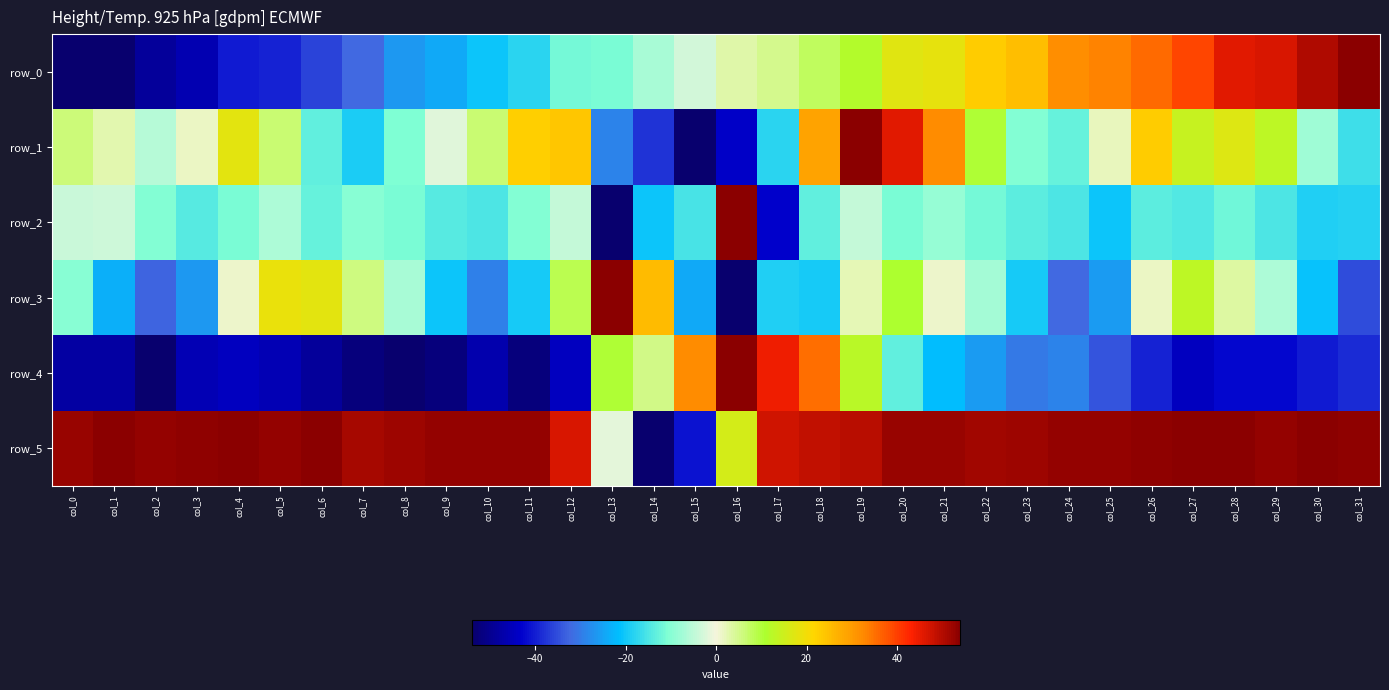

Reading left to right, list all the values displayed in this chart.

row_0: -54.0	-54.0	-48.7	-46.3	-40.1	-39.3	-36.3	-32.4	-26.2	-24.4	-20.4	-17.8	-11.6	-11.0	-7.1	-3.1	3.1	5.0	7.7	11.4	17.6	18.2	22.9	25.1	31.7	33.0	35.6	39.3	45.6	46.4	50.4	54.0
row_1: 6.3	2.6	-5.7	1.4	17.8	6.6	-13.4	-19.4	-10.9	-1.9	6.6	22.7	24.0	-28.9	-37.7	-54.0	-43.6	-18.1	28.8	54.0	45.9	32.3	10.4	-10.4	-12.8	2.0	22.9	14.1	17.0	13.0	-7.8	-16.1
row_2: -4.0	-3.4	-10.3	-14.0	-11.3	-6.6	-13.0	-10.1	-11.3	-14.3	-15.0	-10.4	-4.4	-54.0	-20.6	-15.5	54.0	-43.2	-13.4	-4.3	-11.2	-8.9	-11.7	-13.9	-14.9	-20.4	-13.5	-14.6	-12.1	-15.2	-18.8	-18.2
row_3: -9.8	-23.5	-32.5	-26.4	0.9	18.7	18.0	5.9	-7.0	-20.4	-29.5	-19.5	8.6	54.0	25.4	-24.4	-54.0	-18.9	-19.8	2.5	10.9	1.1	-7.6	-19.6	-32.3	-26.1	1.3	12.8	3.4	-6.5	-21.0	-35.4
row_4: -47.8	-47.8	-54.0	-45.7	-44.7	-45.7	-48.8	-51.9	-54.0	-51.9	-46.7	-51.9	-44.7	10.4	5.2	32.2	54.0	44.7	35.3	12.5	-13.5	-21.8	-26.0	-30.1	-29.1	-34.3	-39.5	-44.7	-42.6	-42.6	-40.5	-38.4
row_5: 52.5	54.0	52.8	53.4	53.7	52.8	54.0	51.2	52.2	52.8	52.8	52.8	46.6	-1.4	-54.0	-41.1	15.8	47.5	48.8	49.4	52.5	52.5	51.8	52.2	53.1	53.1	53.4	53.7	53.7	53.1	54.0	53.4